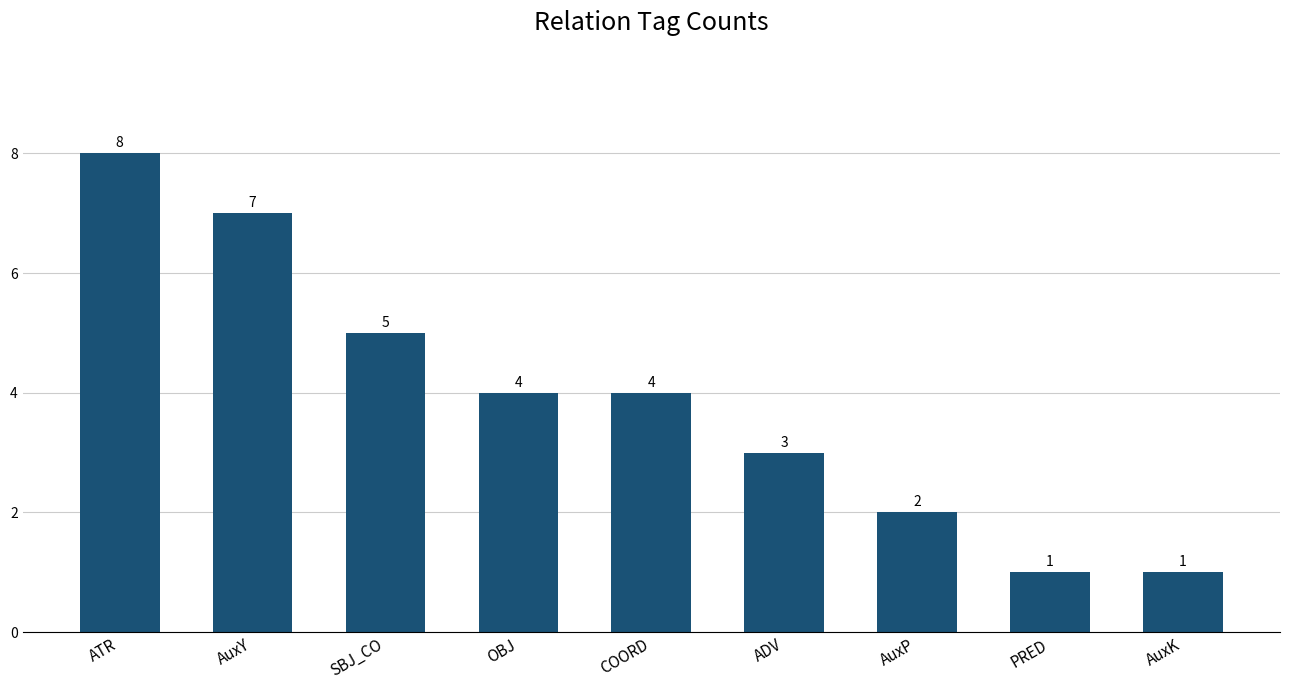

What position from the right is ATR?

9